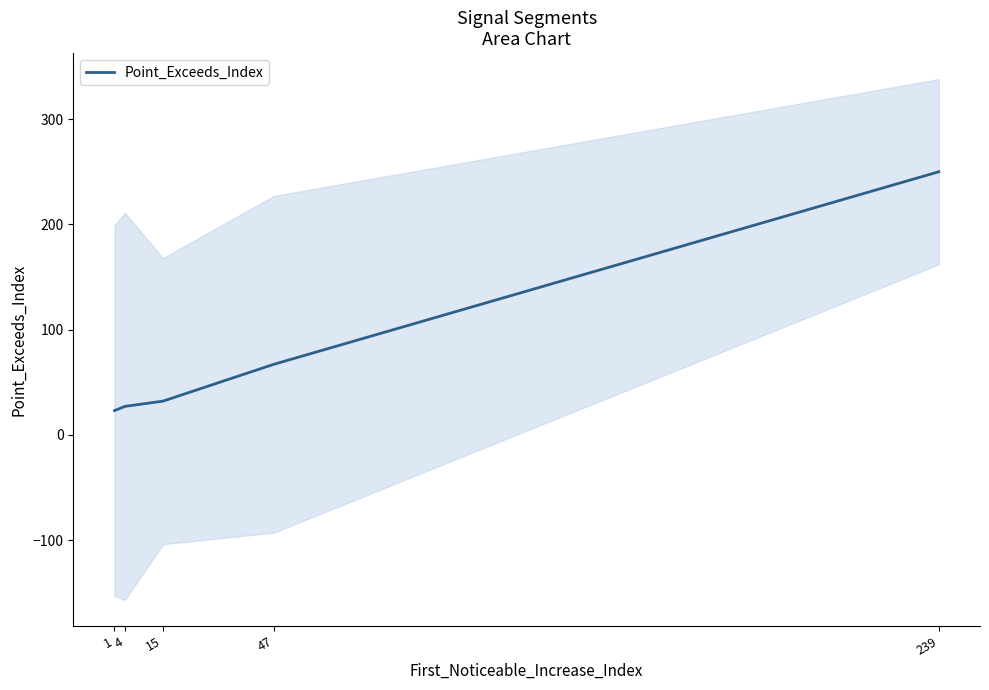

Between 239 and 15, which is larger?

239